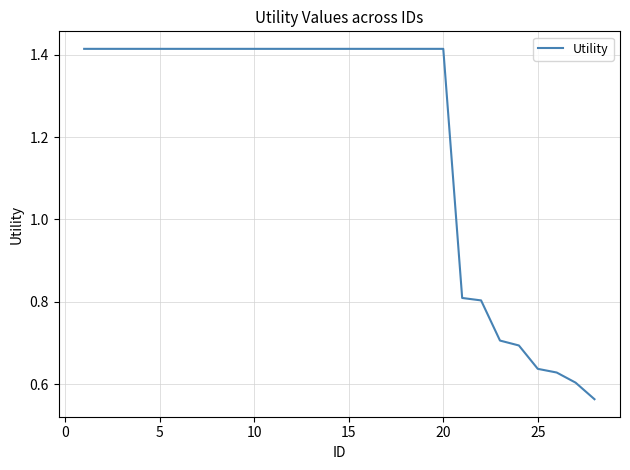

Count the values in the range 0 to 1.

8